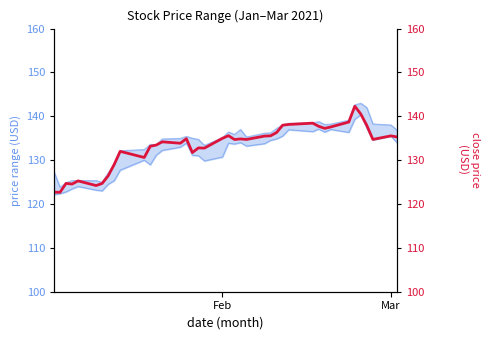

True or false: Low and Close intersect in this chart.

False